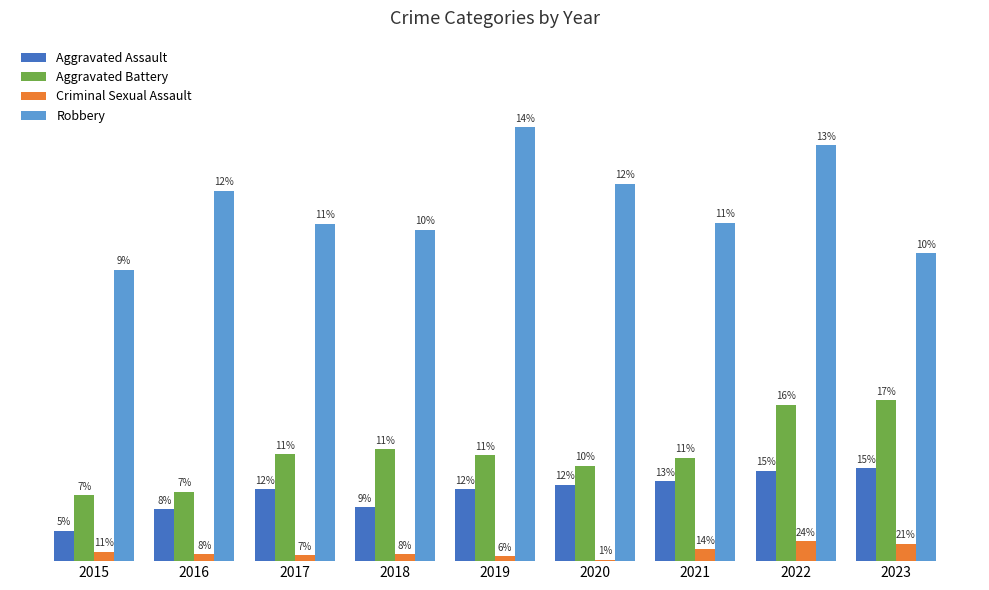

Rank the series by their maximum value, from highest to lowest.

Robbery, Aggravated Battery, Aggravated Assault, Criminal Sexual Assault